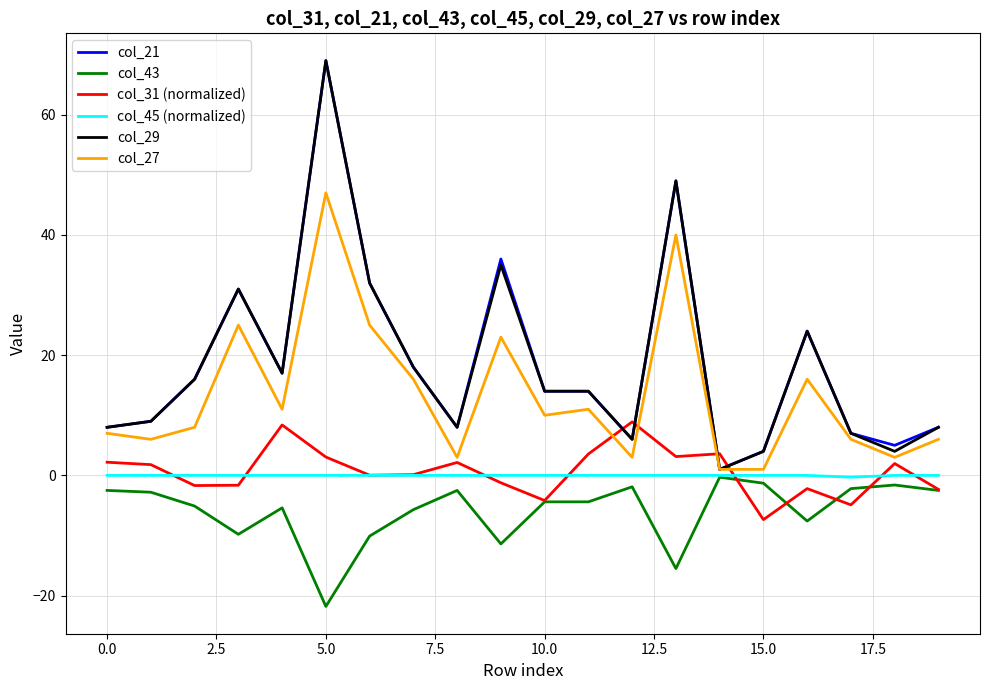

What is the maximum value shown in the chart?

69.0